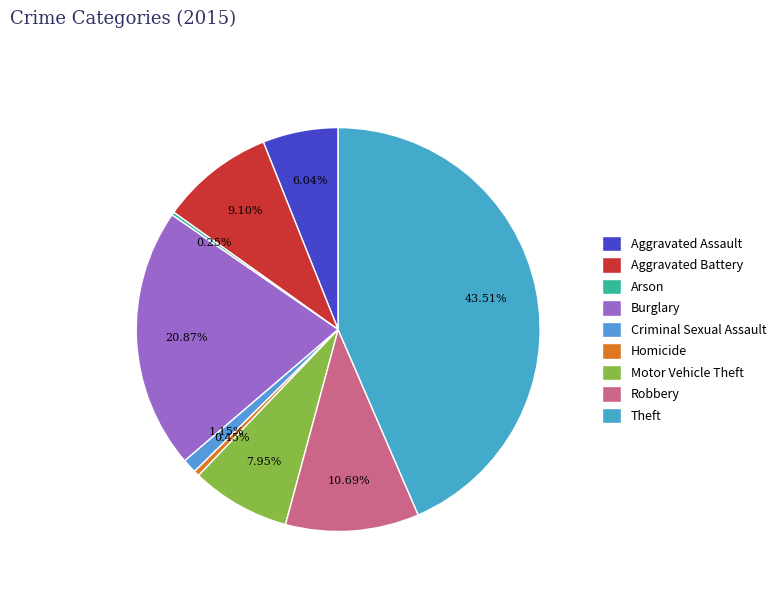

What percentage is the Robbery slice, to the nearest percent?

11%